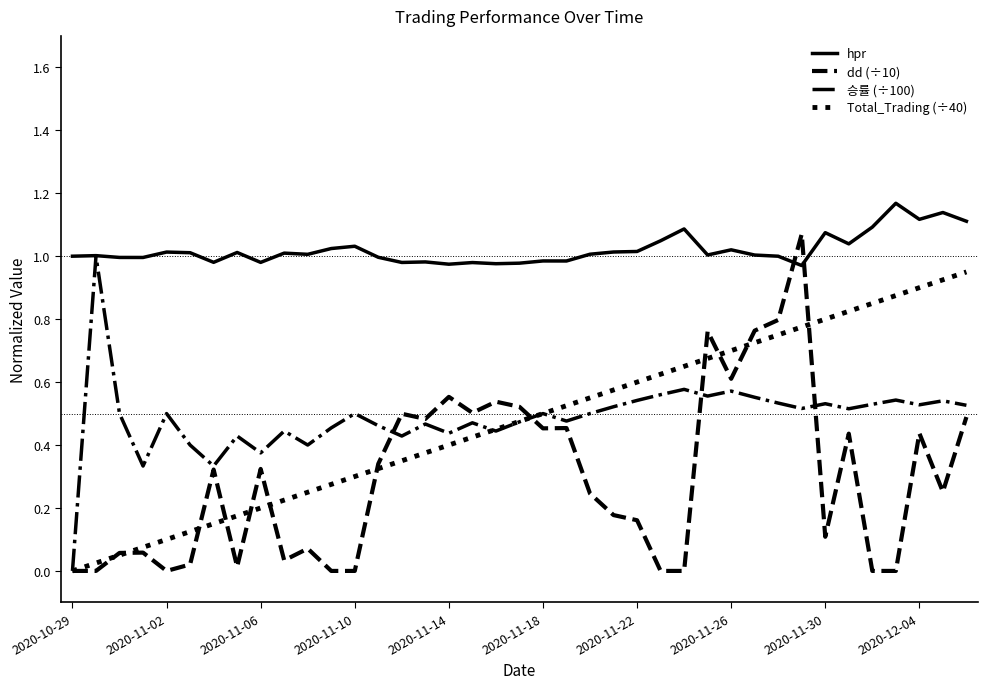

True or false: hpr has more than 0 points higher than both neighbors.

True